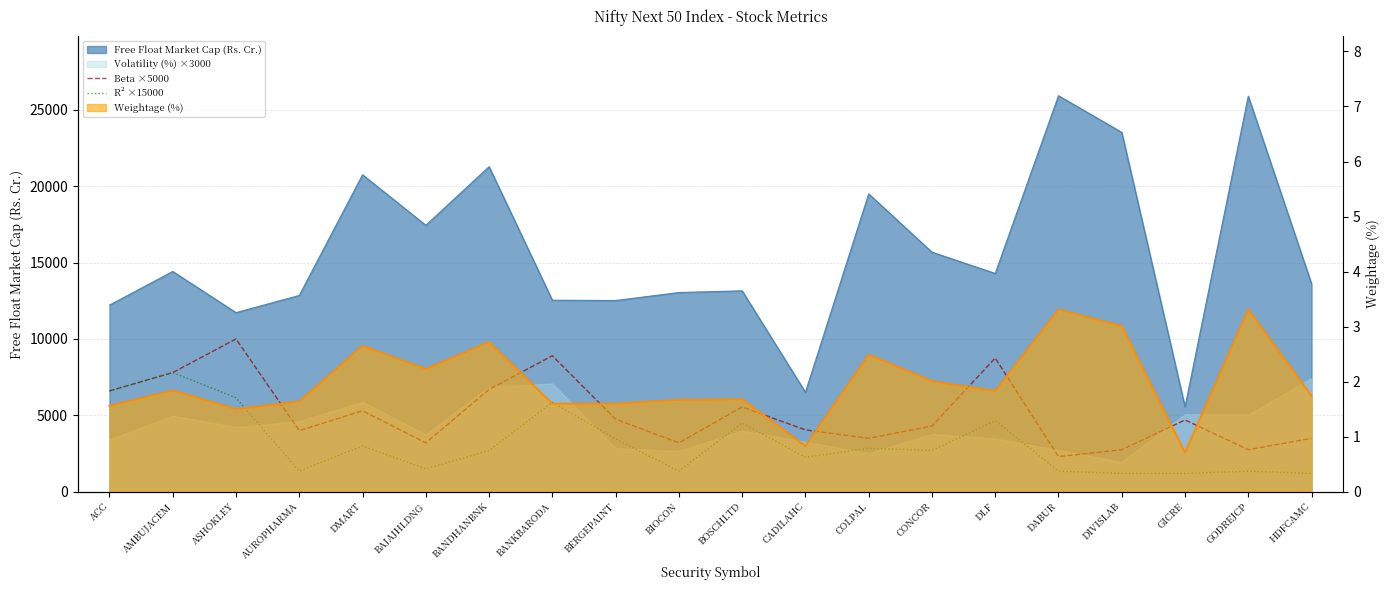

What is the label of the 8th point from the left?

BANKBARODA